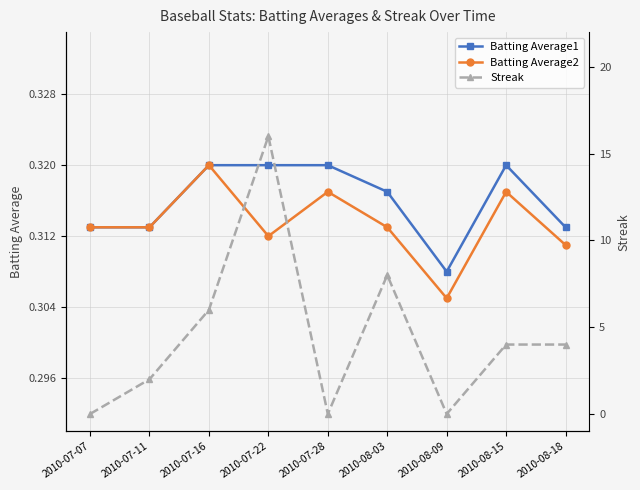

Which series has the widest spread of values?

Streak